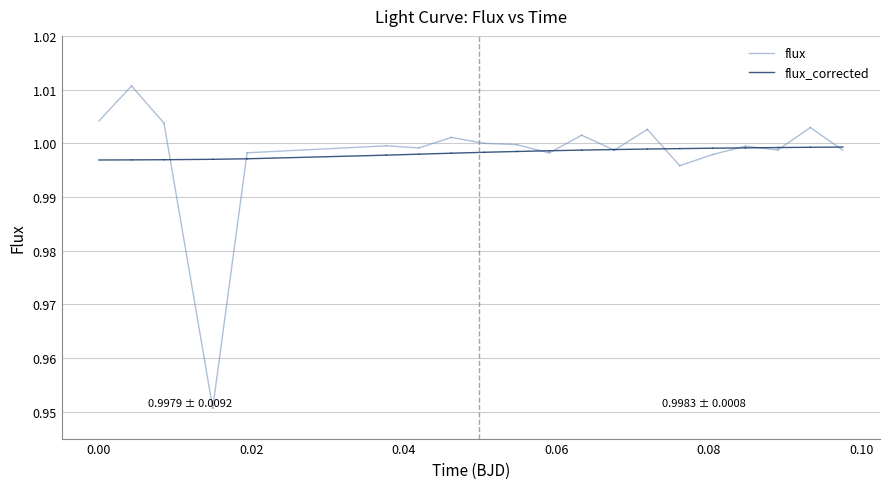

The flux_corrected series shows 1.0 at 0.00. True or false?

True